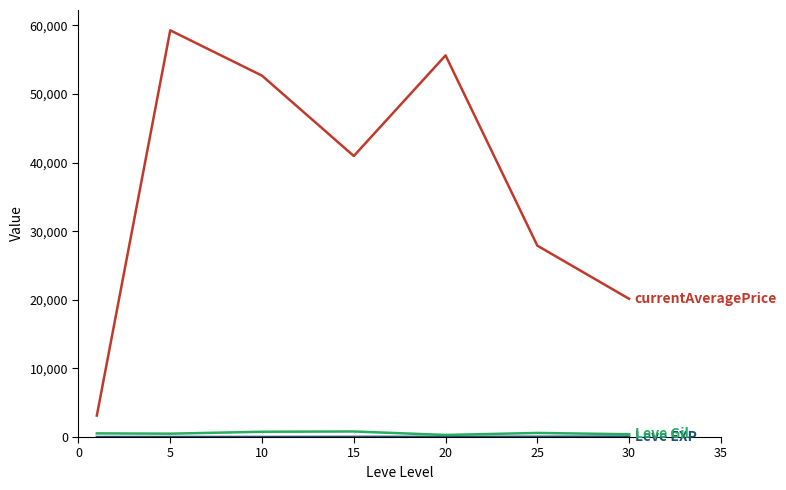

What is the greatest value displayed?

59264.2